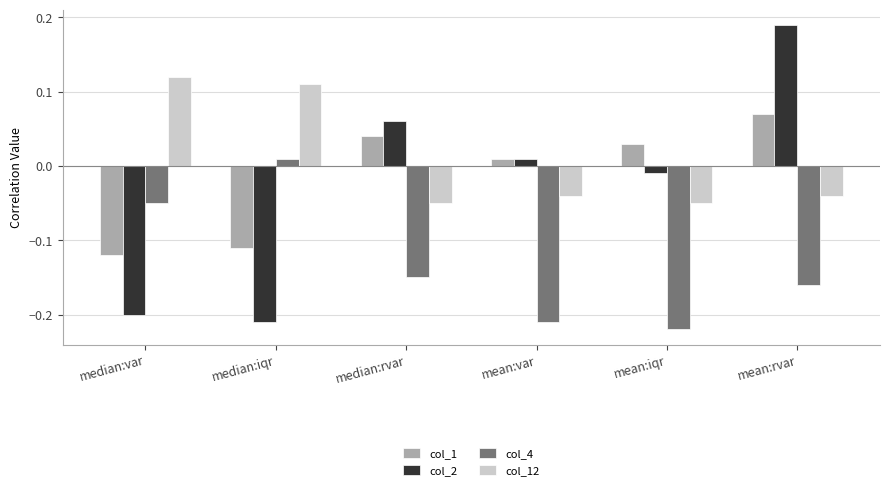

Where is col_1 nearest to the value 0?

mean:var